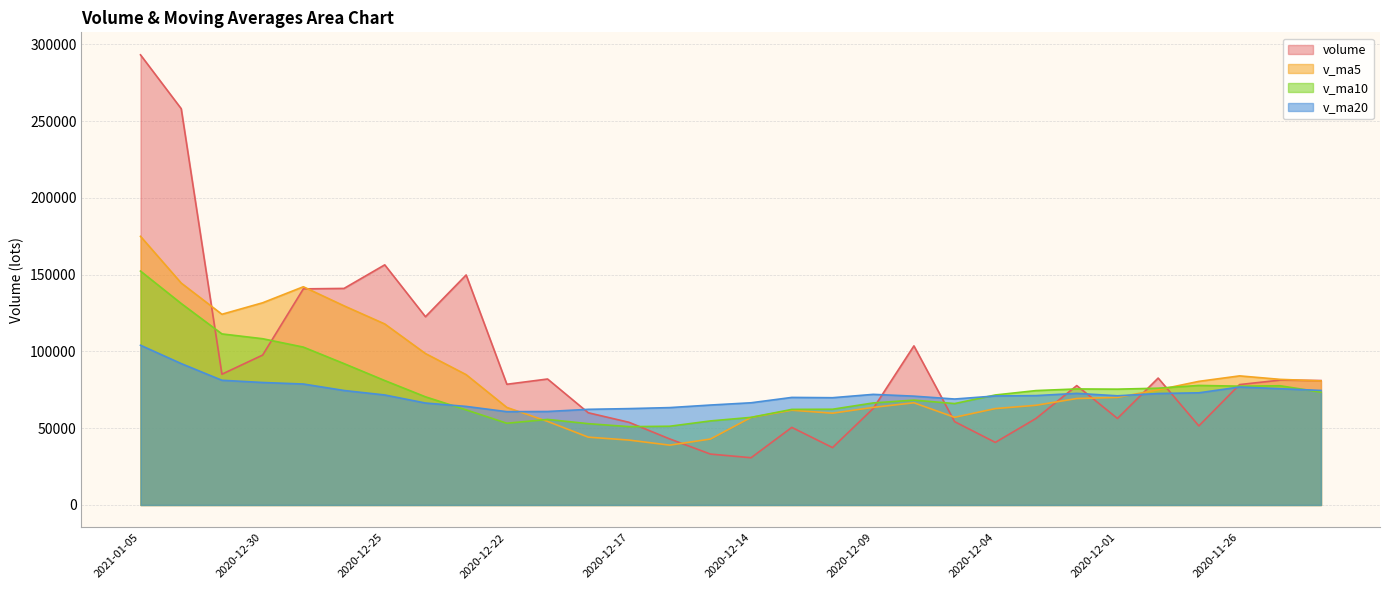

How many data points in v_ma10 are less than 73469?

15